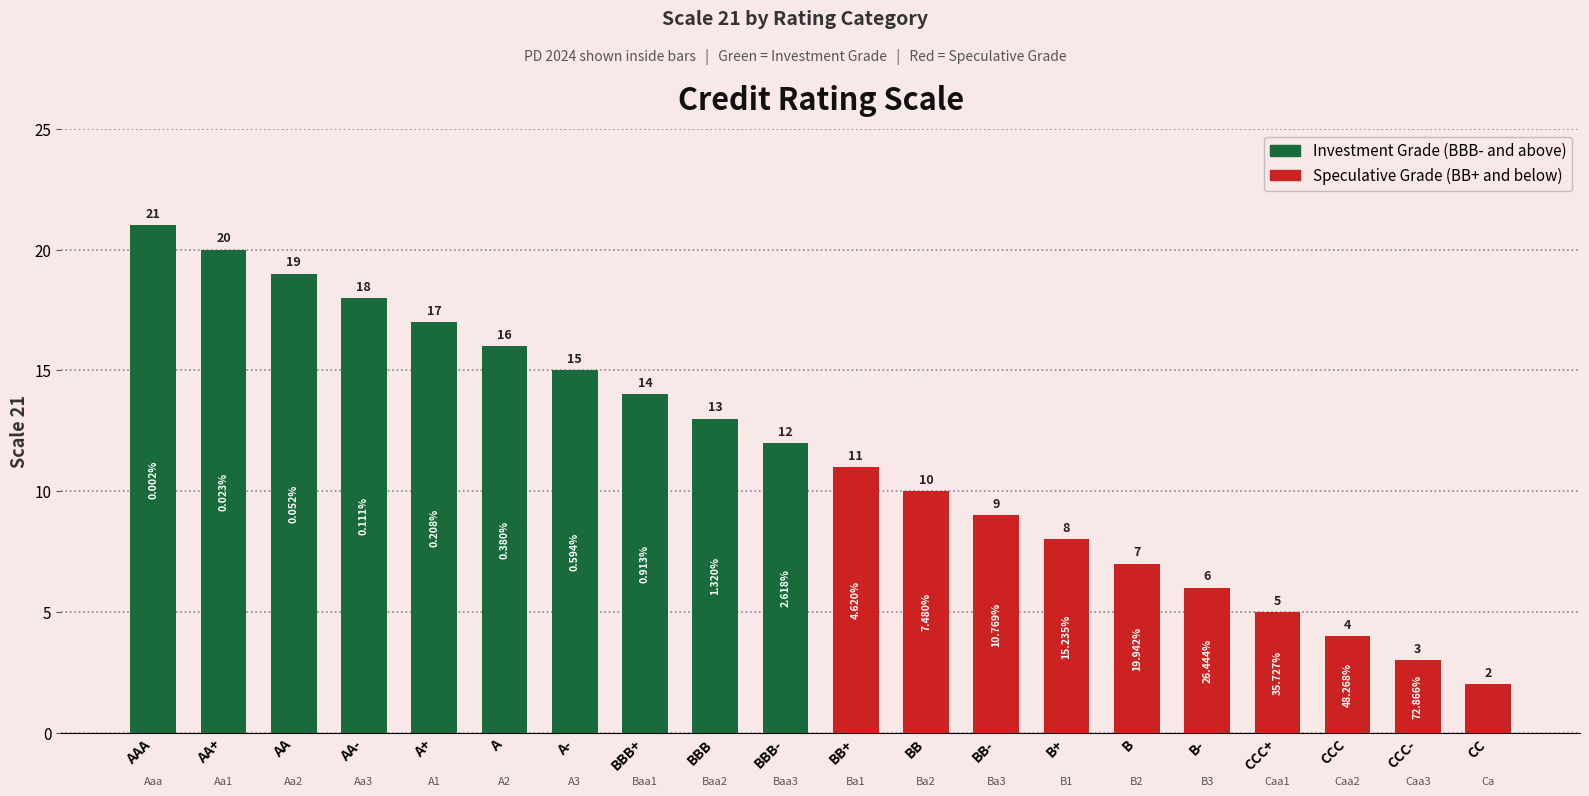

What is the sum of the values at AA+ and A+?

37